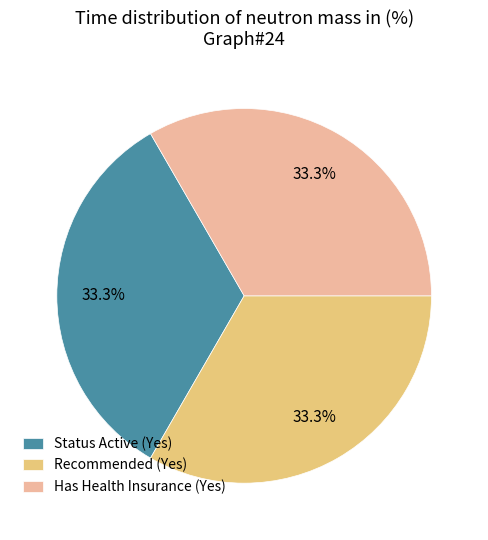

Approximately how many times larger is the value at Recommended (Yes) compared to Has Health Insurance (Yes)?

1.0